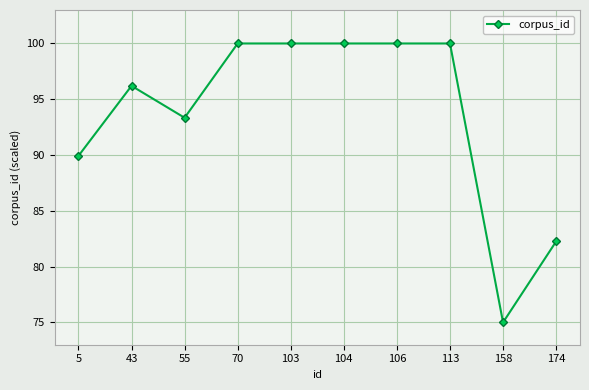

Where is the first local maximum?

43